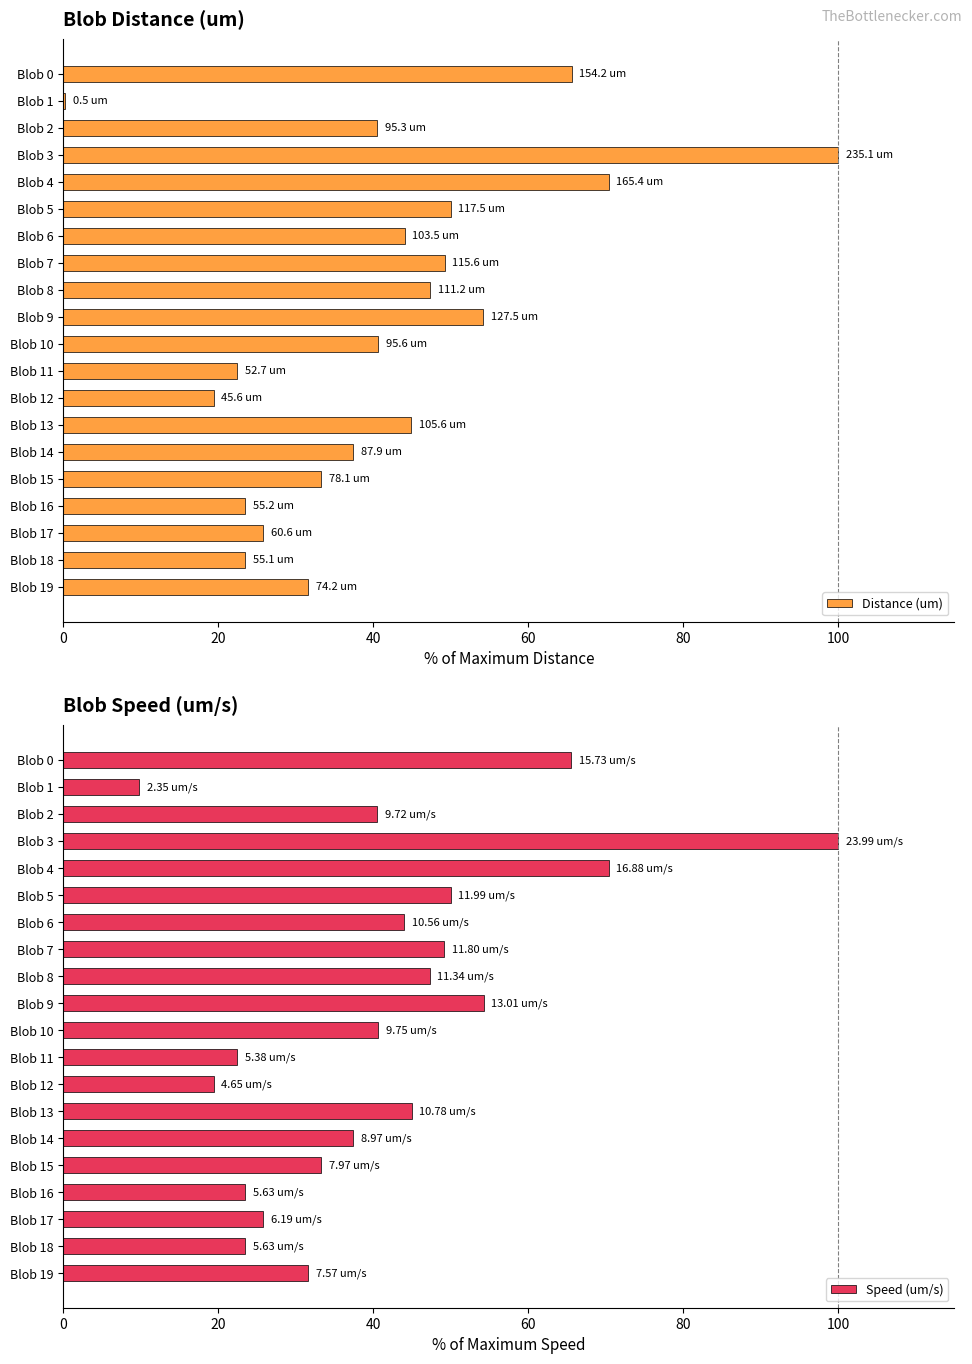

The value of Distance (um) at Blob 2 is 40.5. True or false?

True